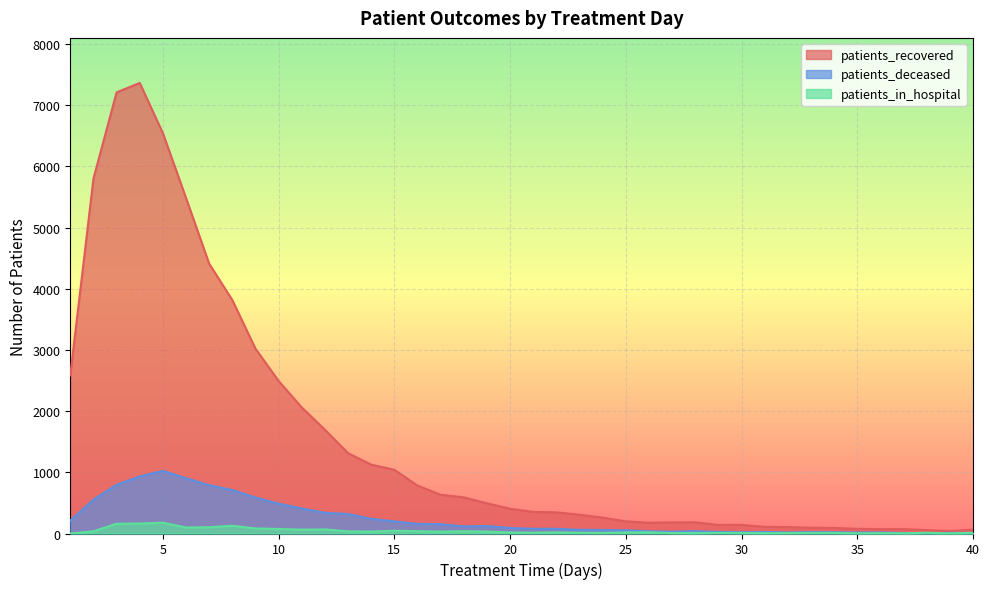

List the labels in order of patients_recovered value, smallest first.

39, 38, 40, 36, 37, 35, 34, 33, 32, 31, 29, 30, 26, 27, 28, 25, 24, 23, 22, 21, 20, 19, 18, 17, 16, 15, 14, 13, 12, 11, 10, 1, 9, 8, 7, 6, 2, 5, 3, 4